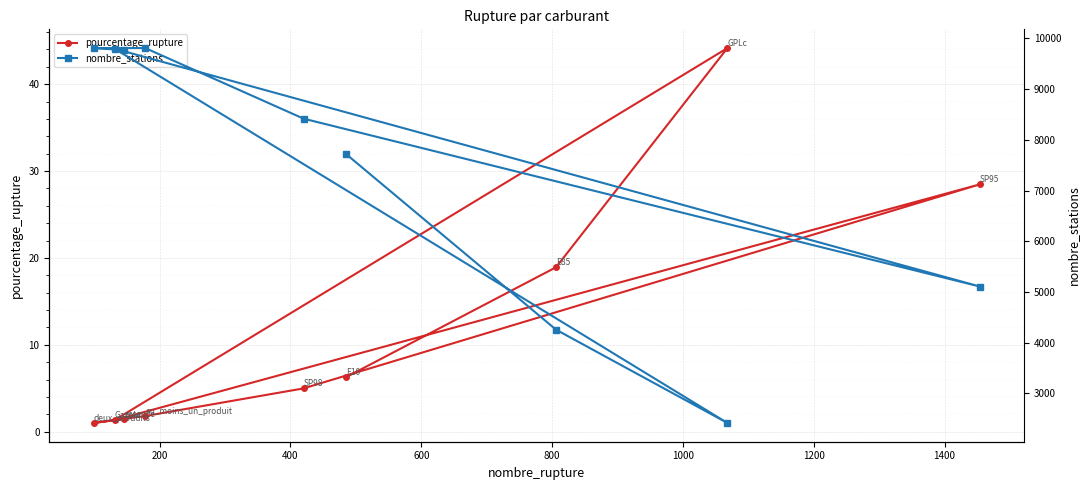

How many lines are shown in the chart?

2